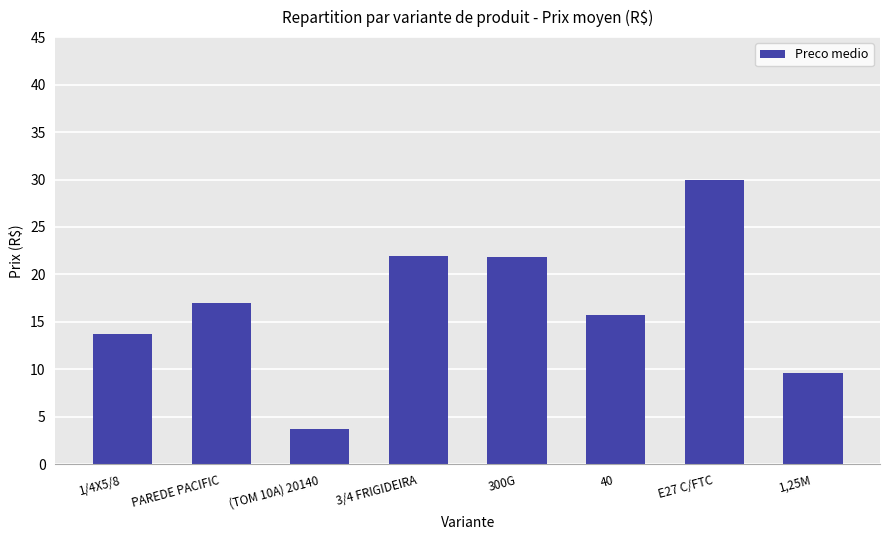

What is the label of the 3rd bar from the right?

40